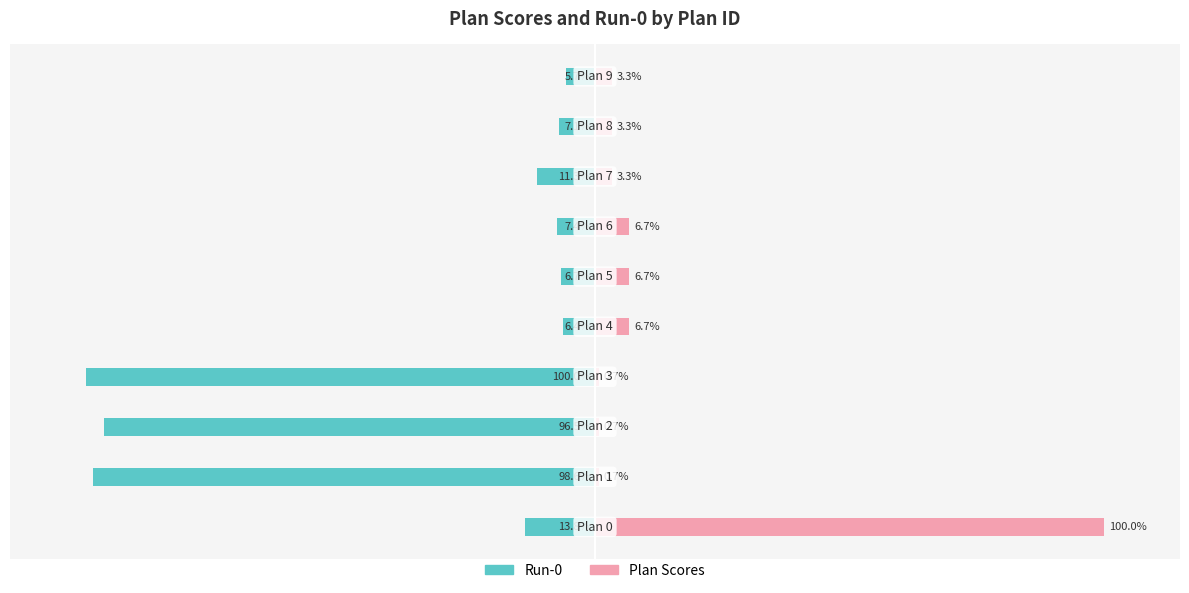

How many bars are there in each group?

2